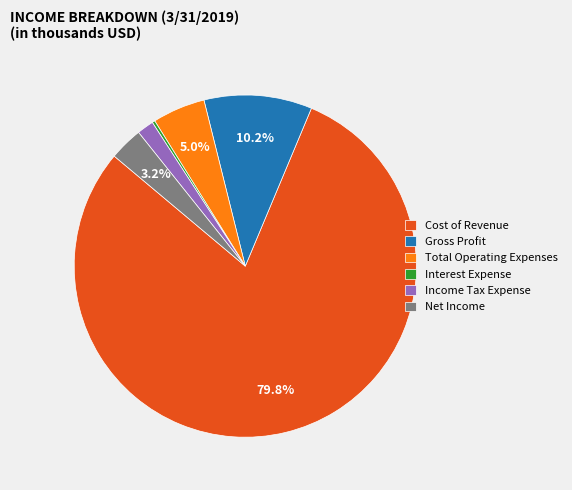

To the nearest percent, what percentage of the pie is Income Tax Expense?

2%